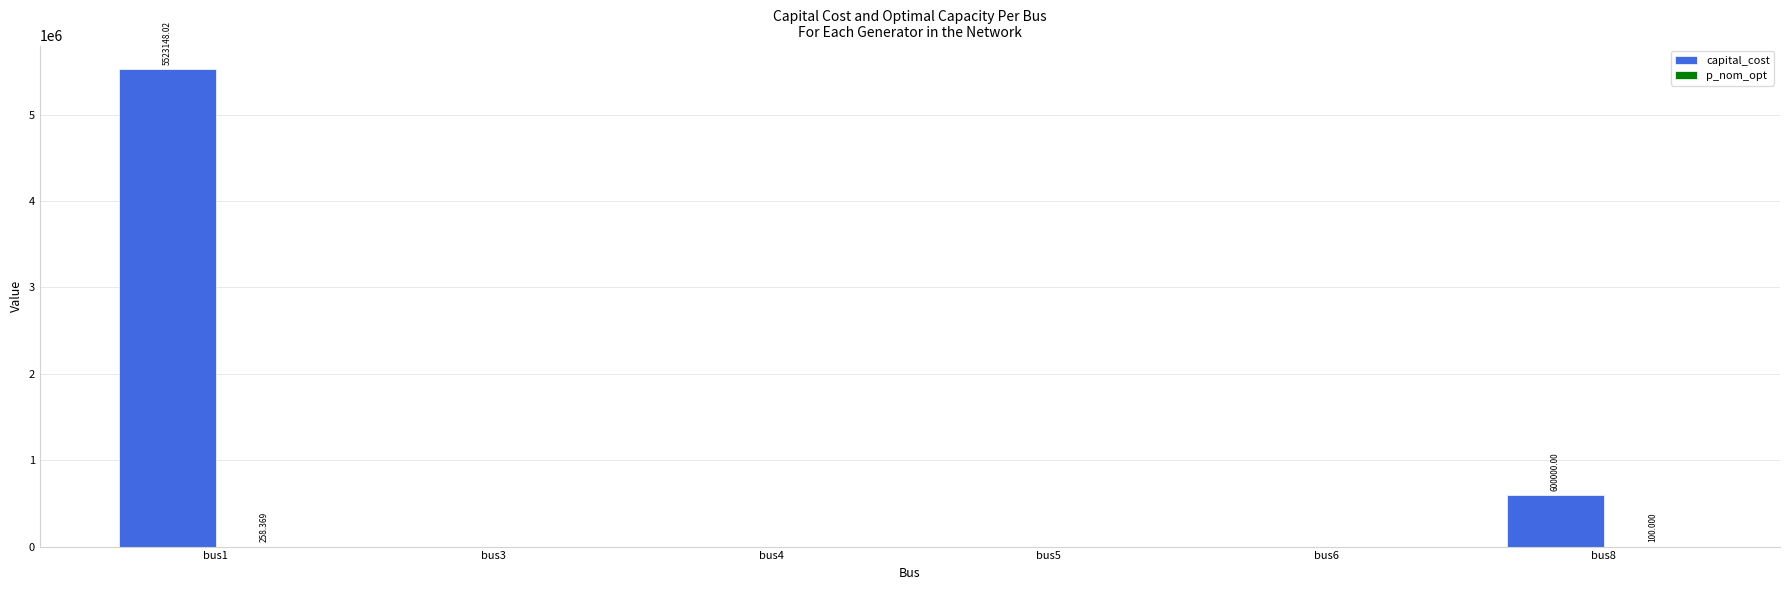

Which series changed the most between bus1 and bus8?

capital_cost